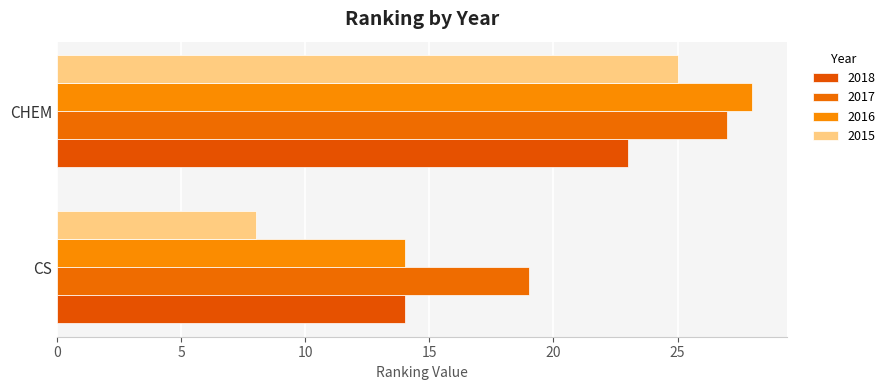

How many data points in 2015 are less than 25?

1